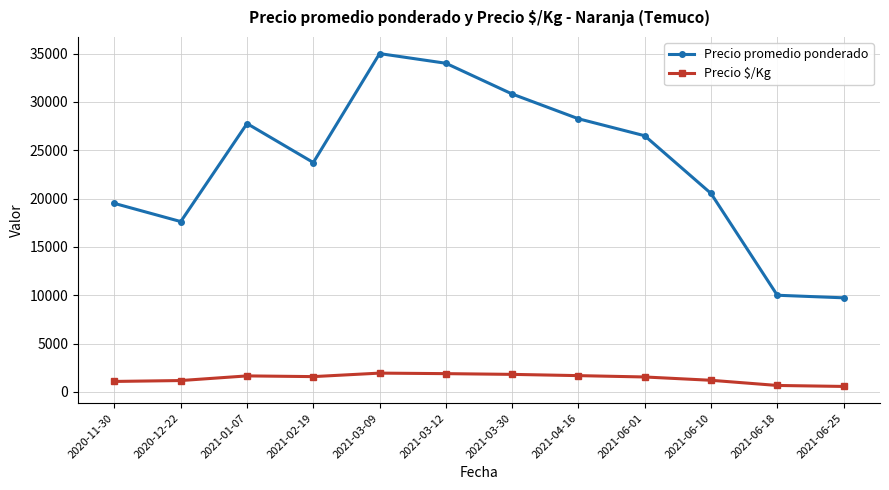

What is the spread (max minus min) of values at 2021-03-12?

32111.0